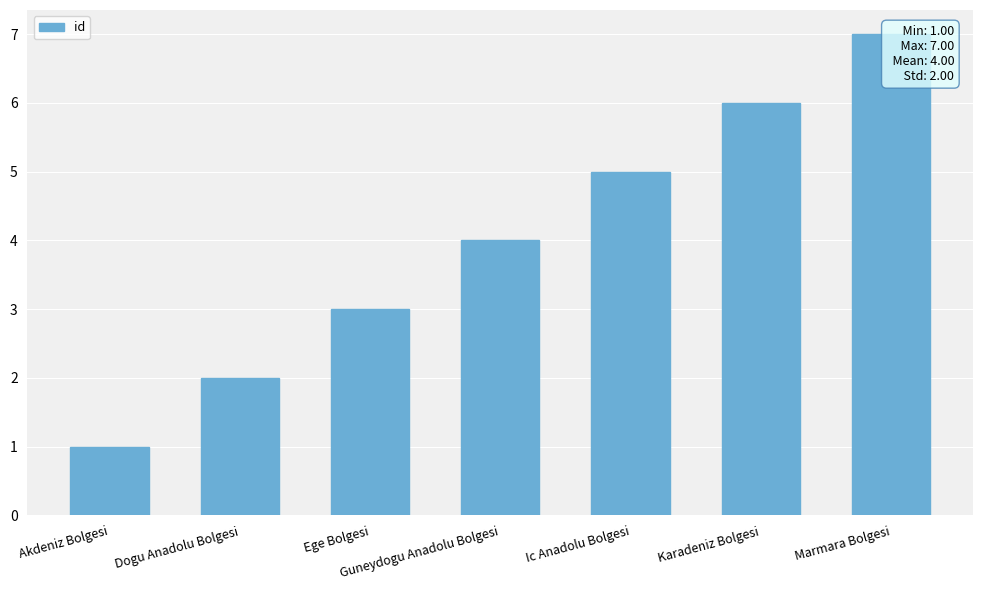

List the labels in order of value, largest first.

Marmara Bolgesi, Karadeniz Bolgesi, Ic Anadolu Bolgesi, Guneydogu Anadolu Bolgesi, Ege Bolgesi, Dogu Anadolu Bolgesi, Akdeniz Bolgesi